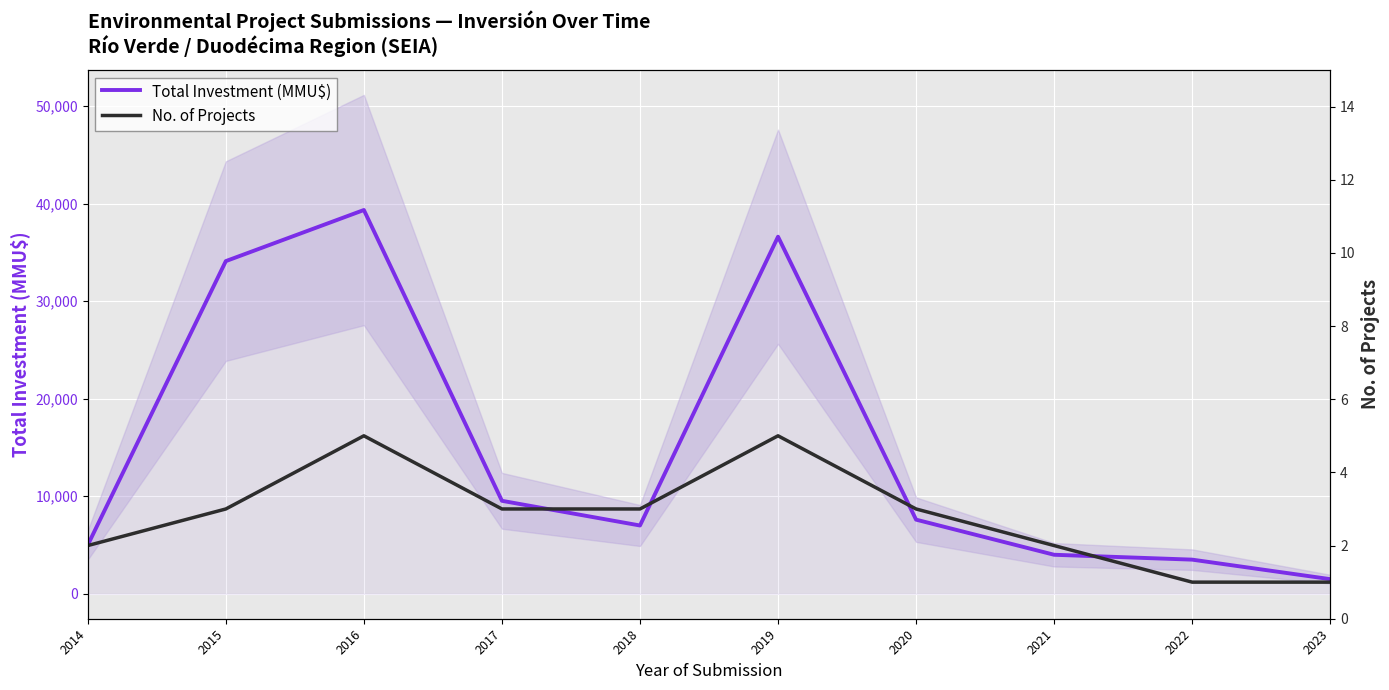

True or false: No. of Projects and Total Investment (MMU$) intersect in this chart.

False